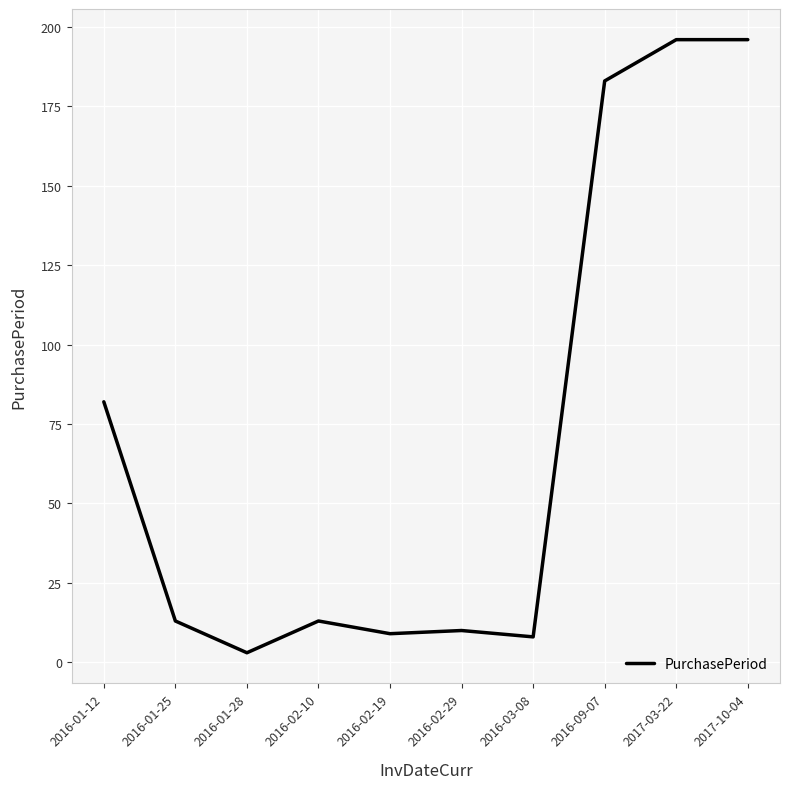

What position from the left is 2017-10-04?

10